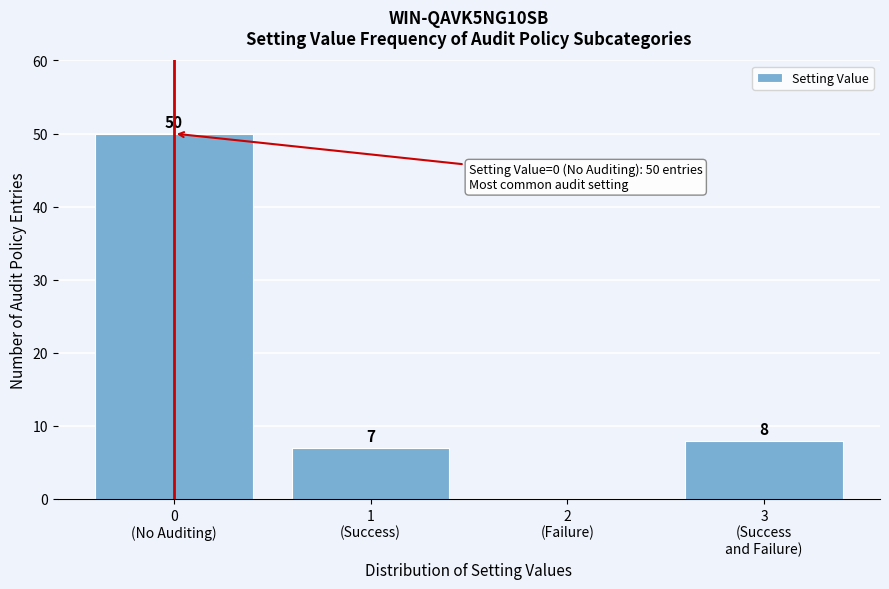

What is the greatest value displayed?

50